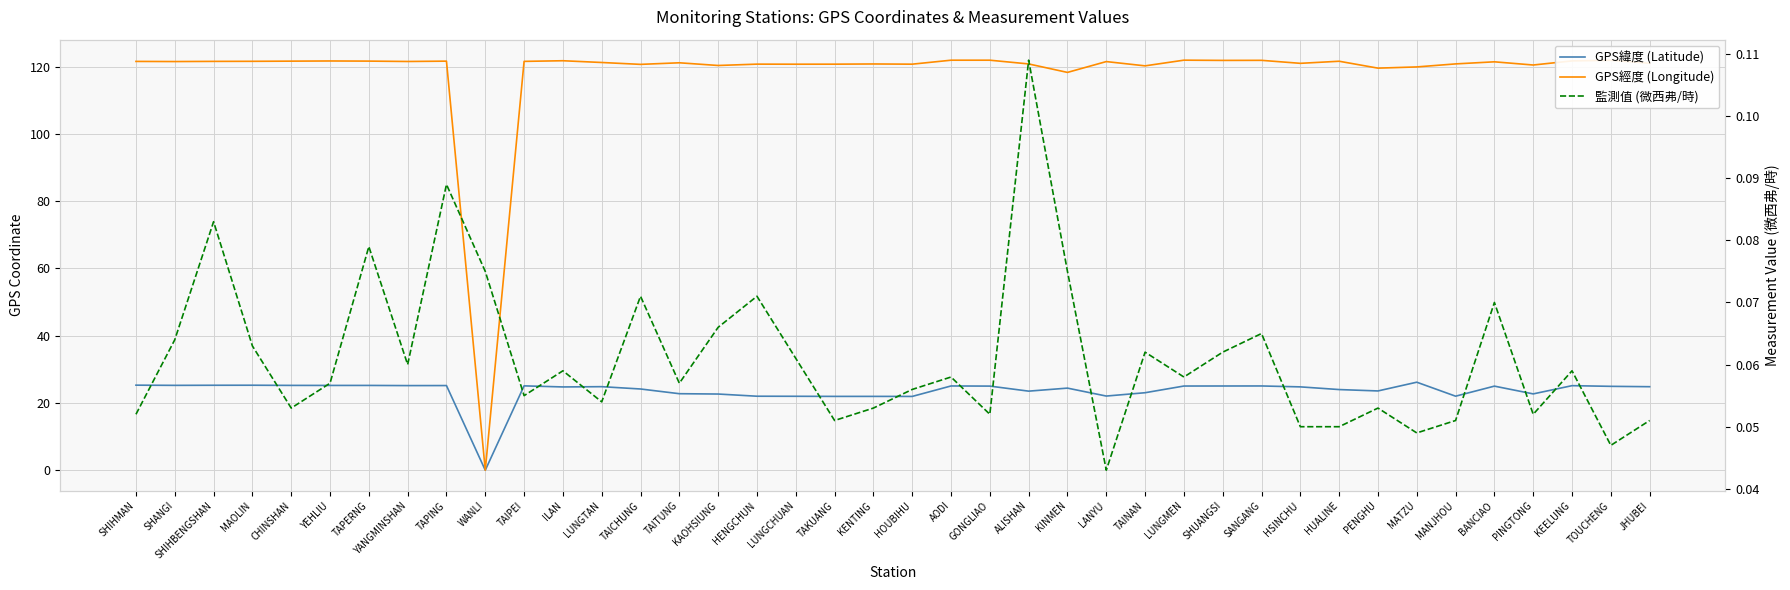

Is this an area chart (filled region under the line)?

No